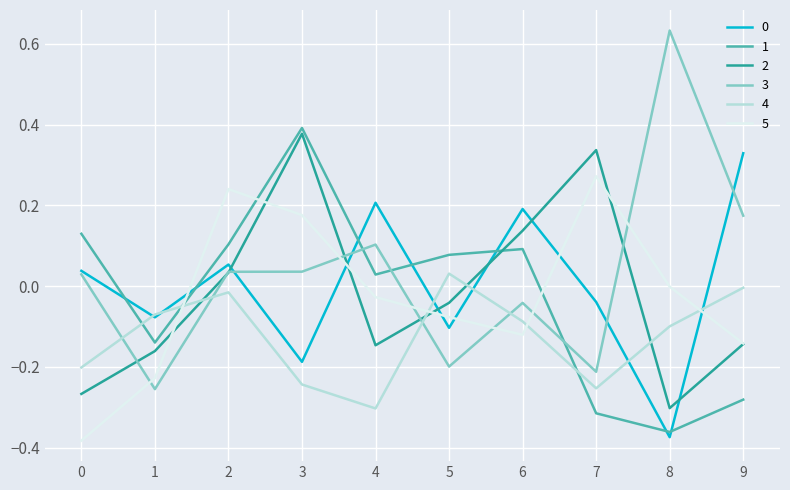

What is the difference between the maximum and minimum values in the 1 series?

0.8